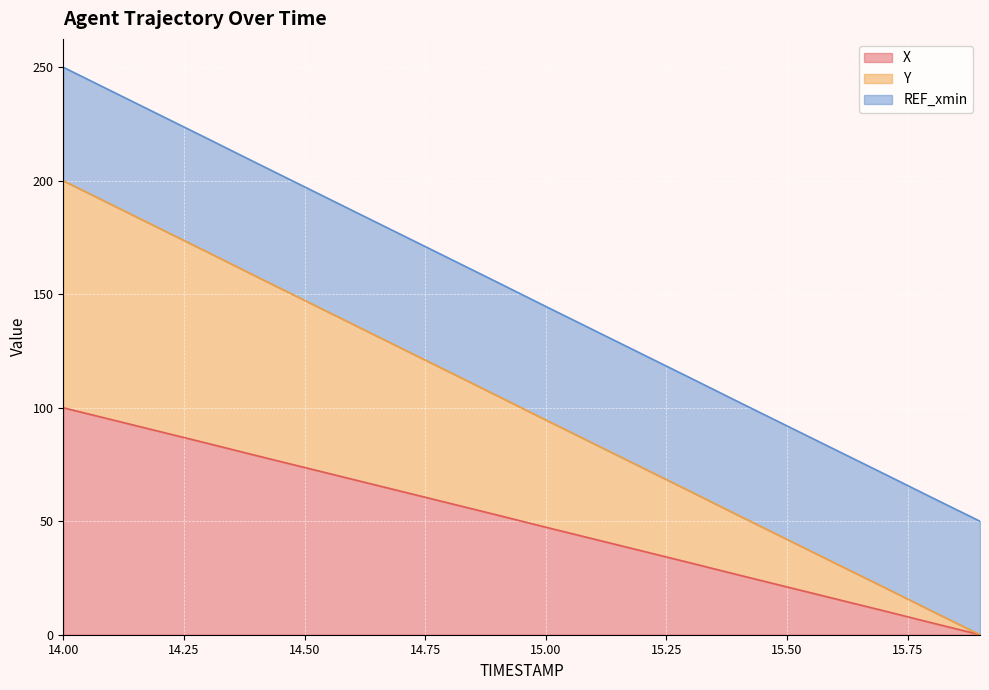

Count the number of categories in the chart.

20